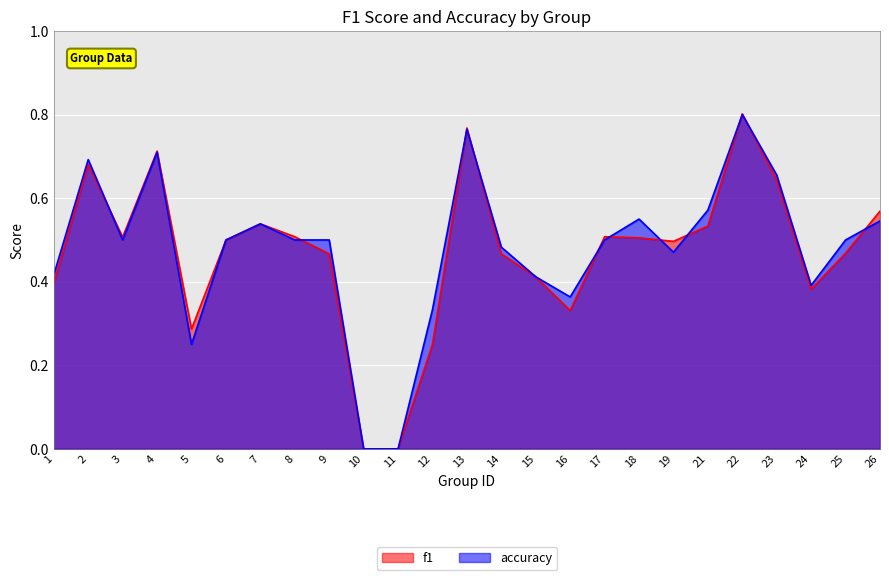

At 3, list the series in order from smallest to largest.

accuracy, f1